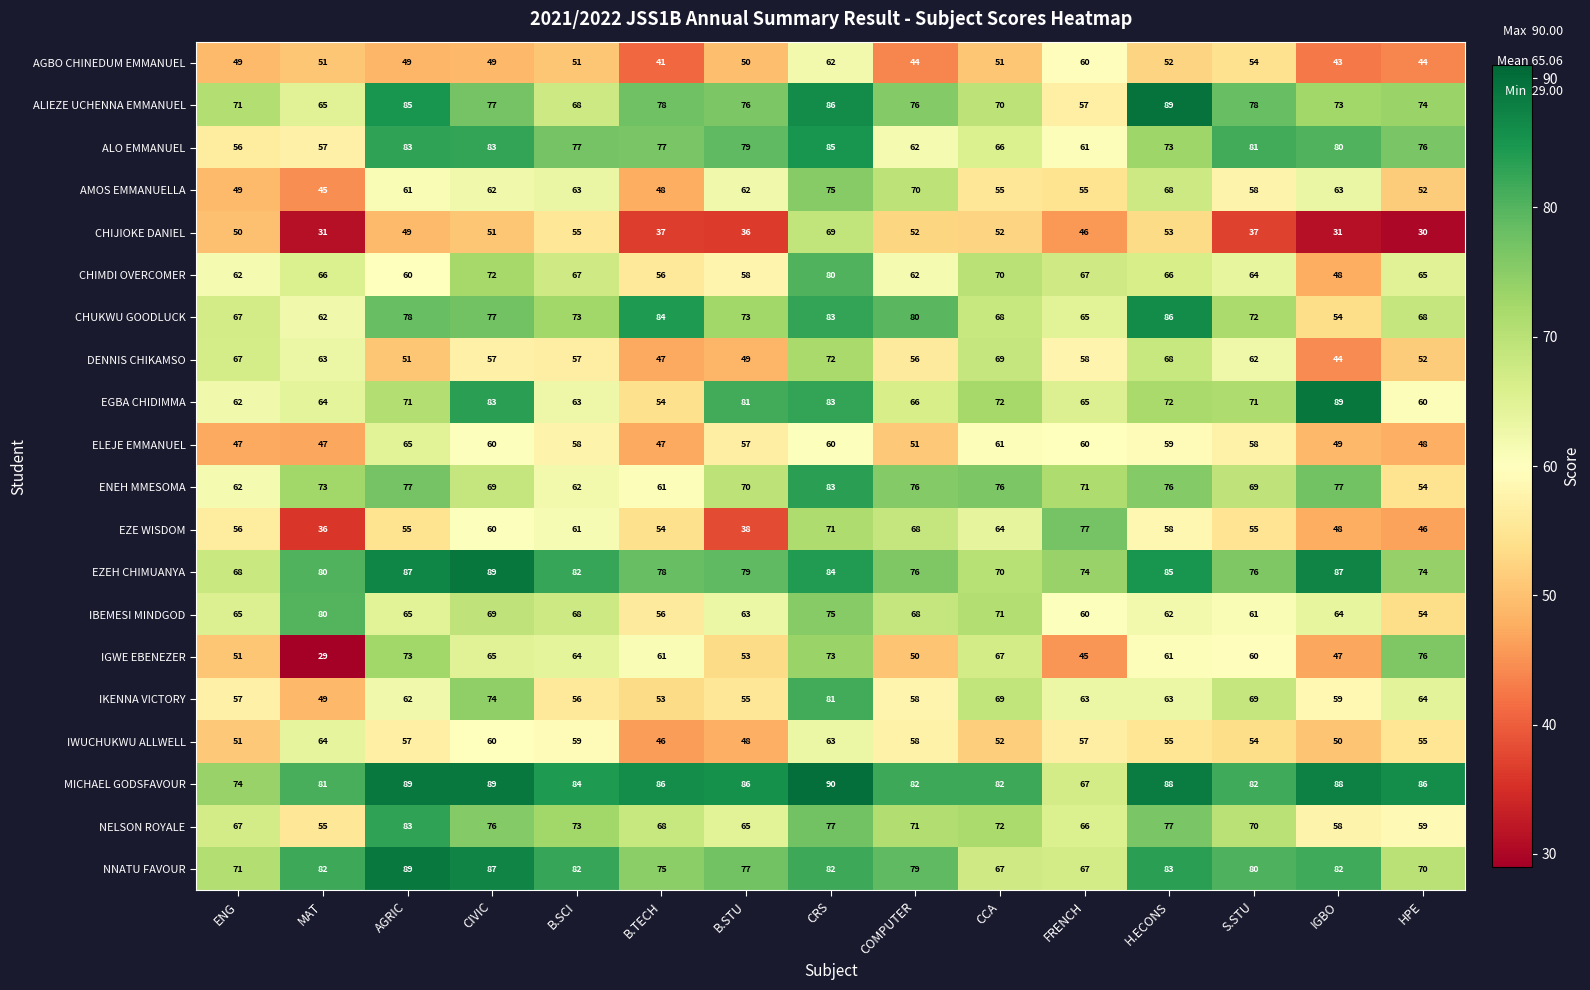

Is the value of EZEH CHIMUANYA at HPE greater than the value of MICHAEL GODSFAVOUR at B.TECH?

No